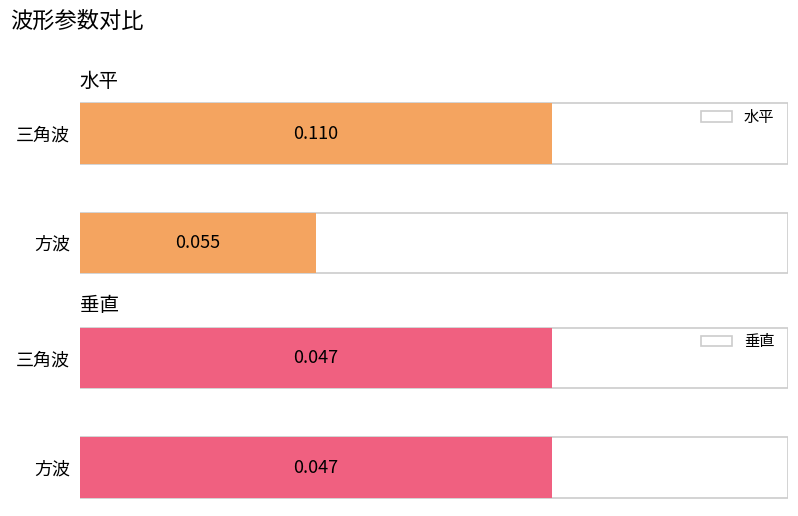

Count the 水平 values in the range 0 to 1.

2